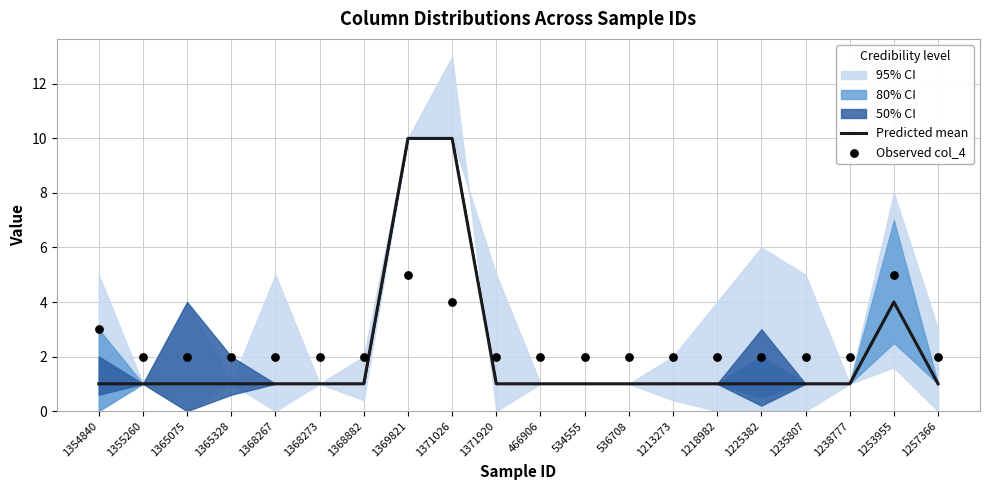

True or false: Predicted mean has a value of 0 at 1368267.

False